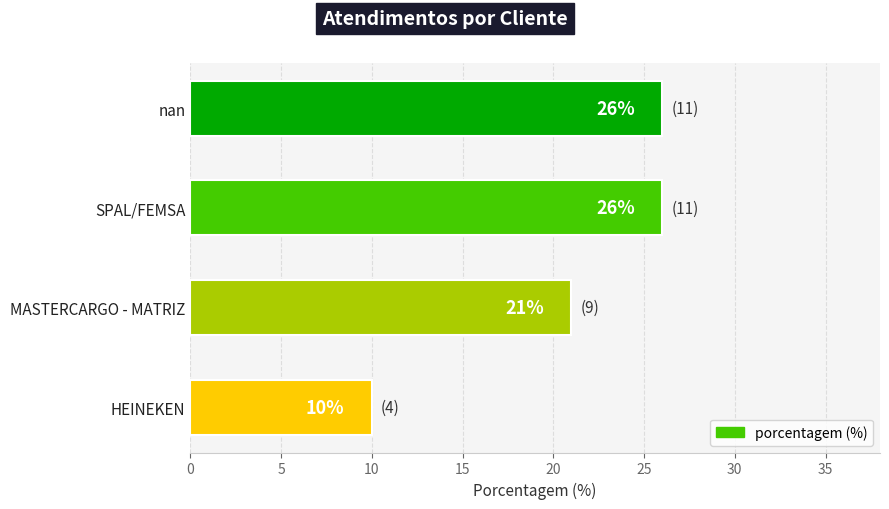

Reading bottom to top, list all the values displayed in this chart.

10	21	26	26